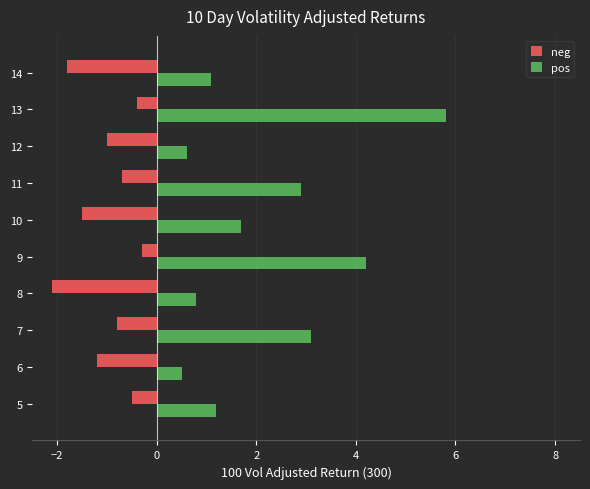

What is the smallest value displayed?

-2.1